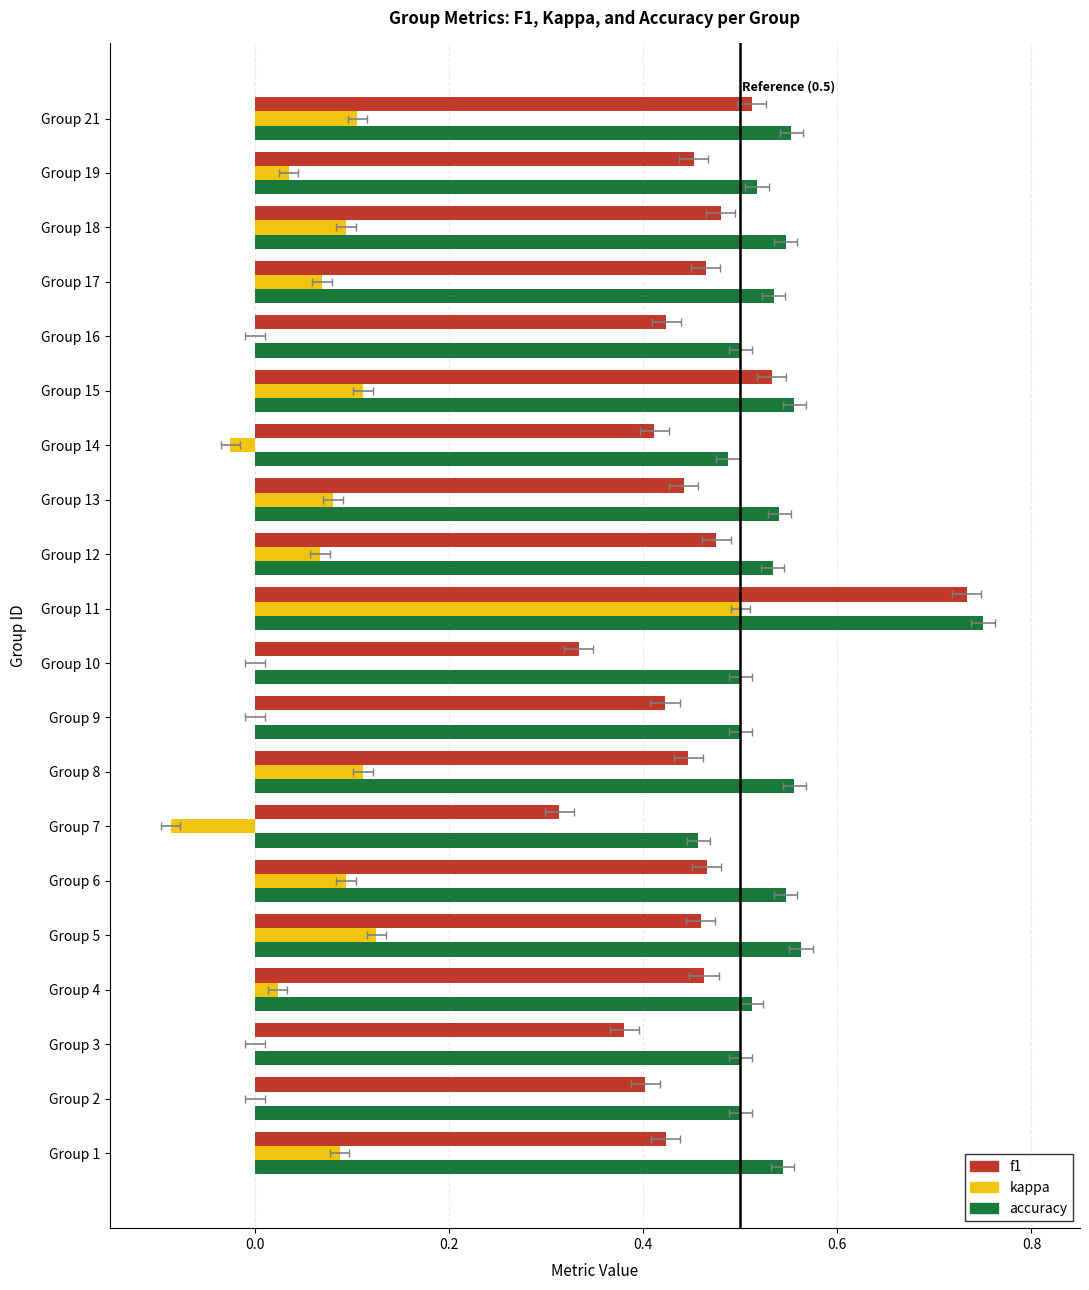

At how many categories does at least one series exceed 0?

20